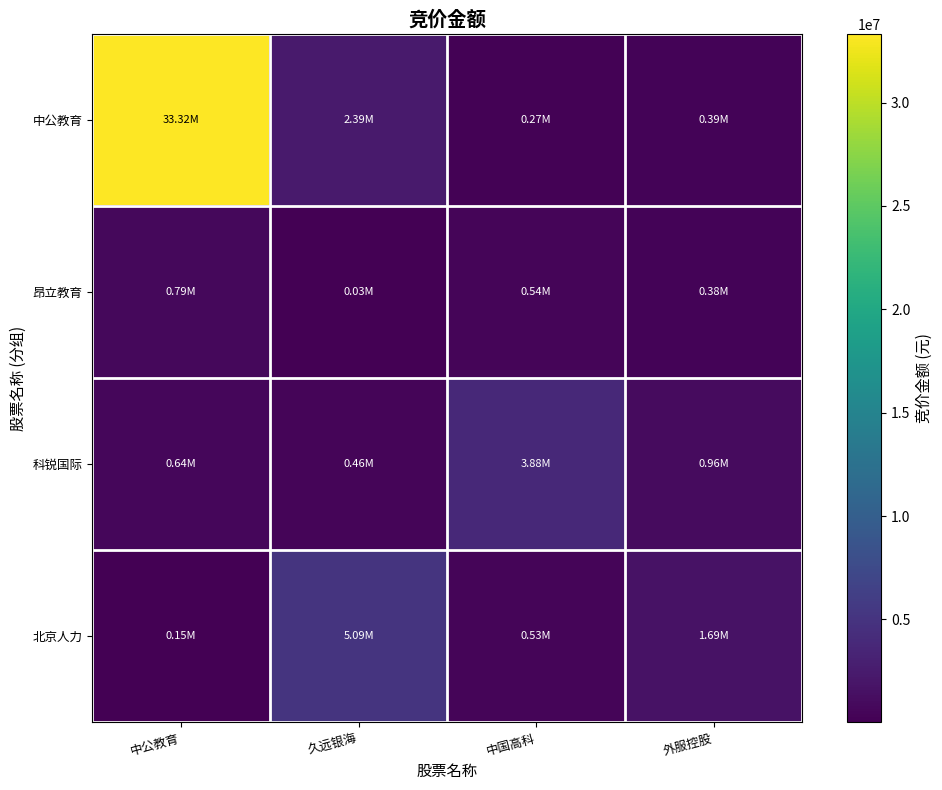

At how many categories does at least one series exceed 30036756?

1